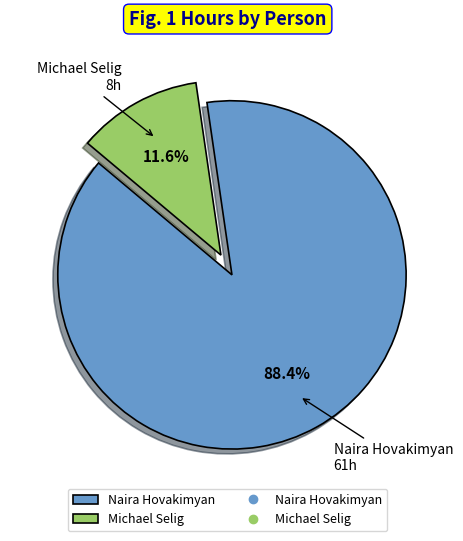

What percentage is the Naira Hovakimyan slice, to the nearest percent?

88%